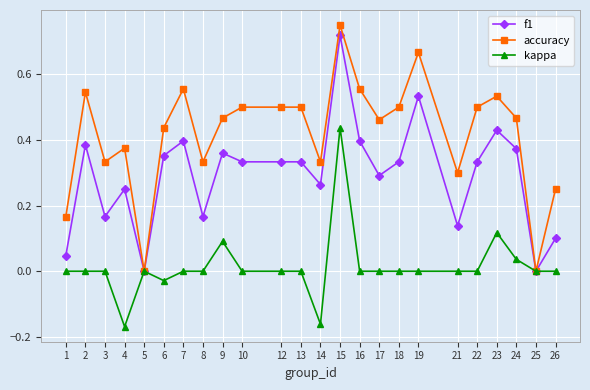

Which series has the widest spread of values?

accuracy